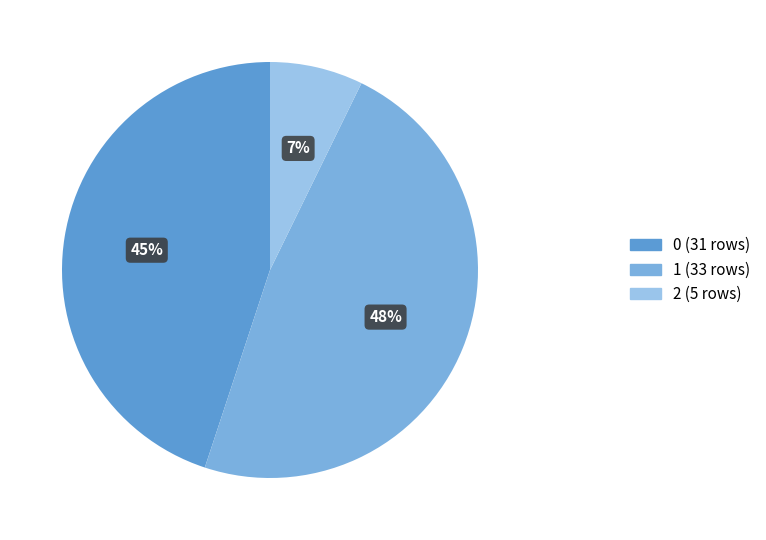

To the nearest percent, what is the difference between the largest and smallest slice percentages?

41%